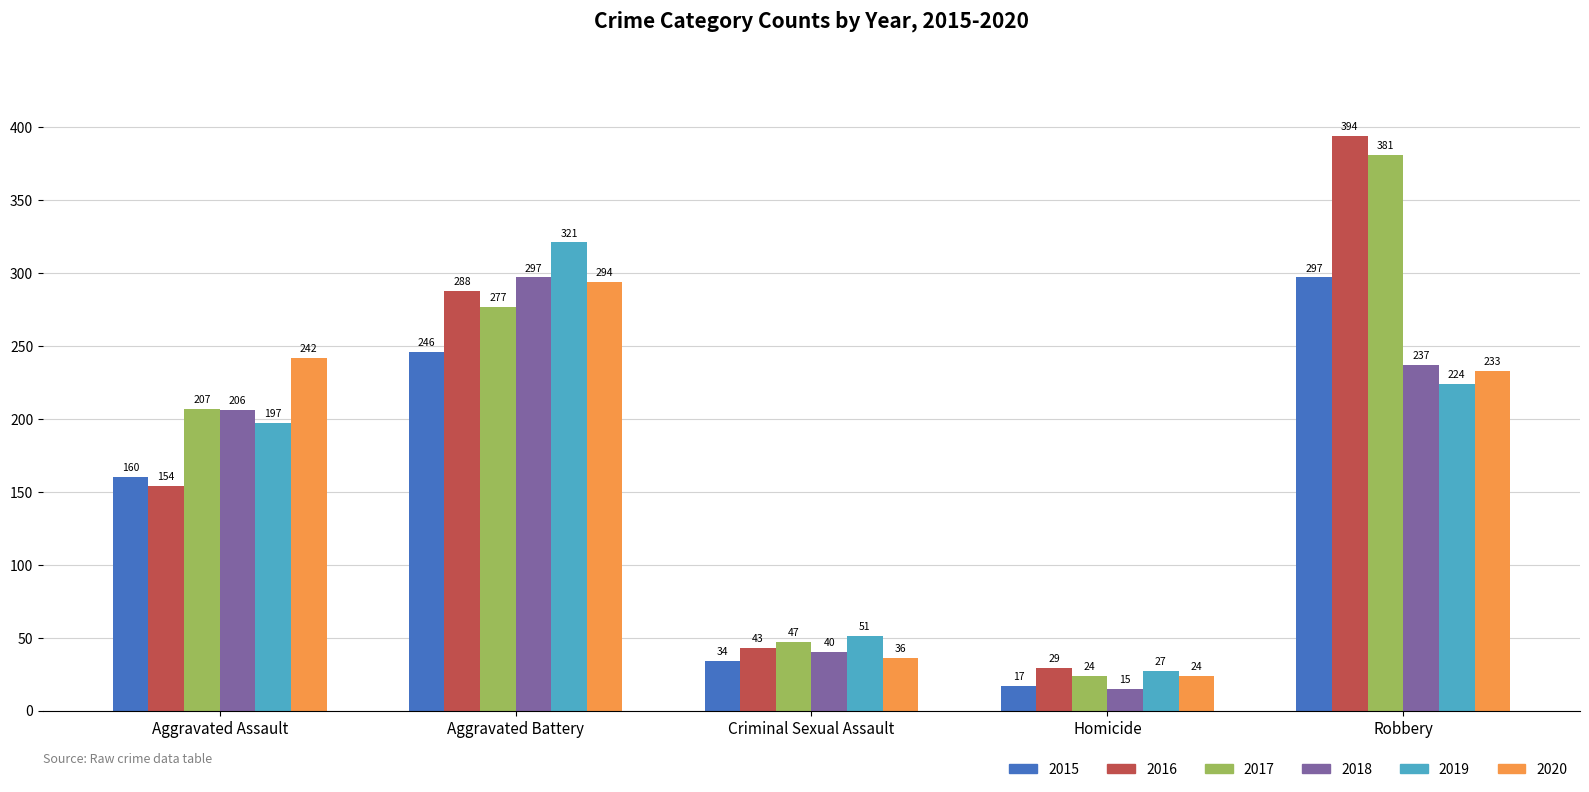

At which category is the sum across all series the highest?

Robbery